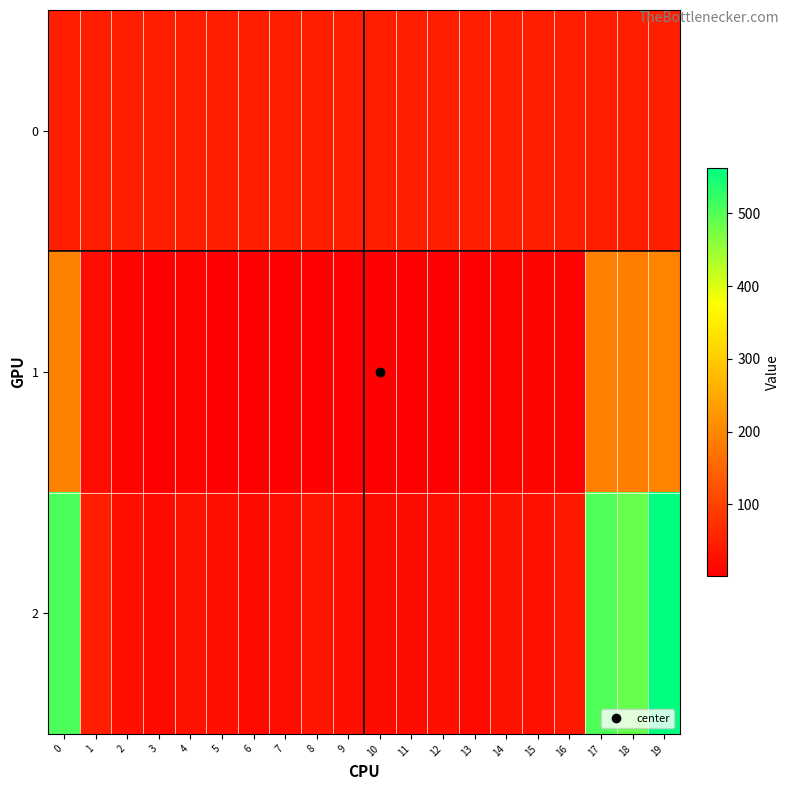

What is the total value across all series at 16?

97